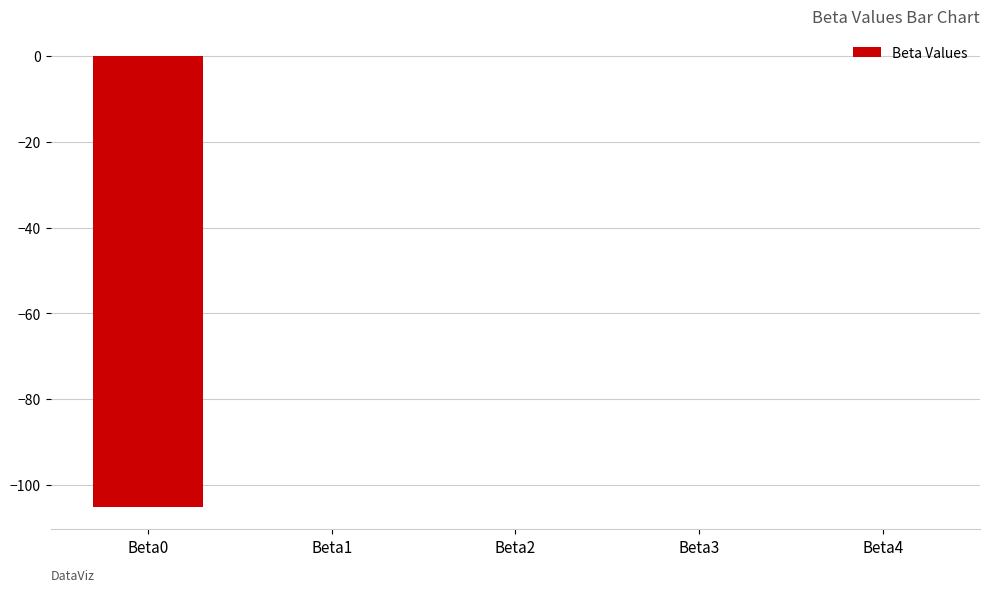

The value at Beta0 is -105.1. True or false?

True